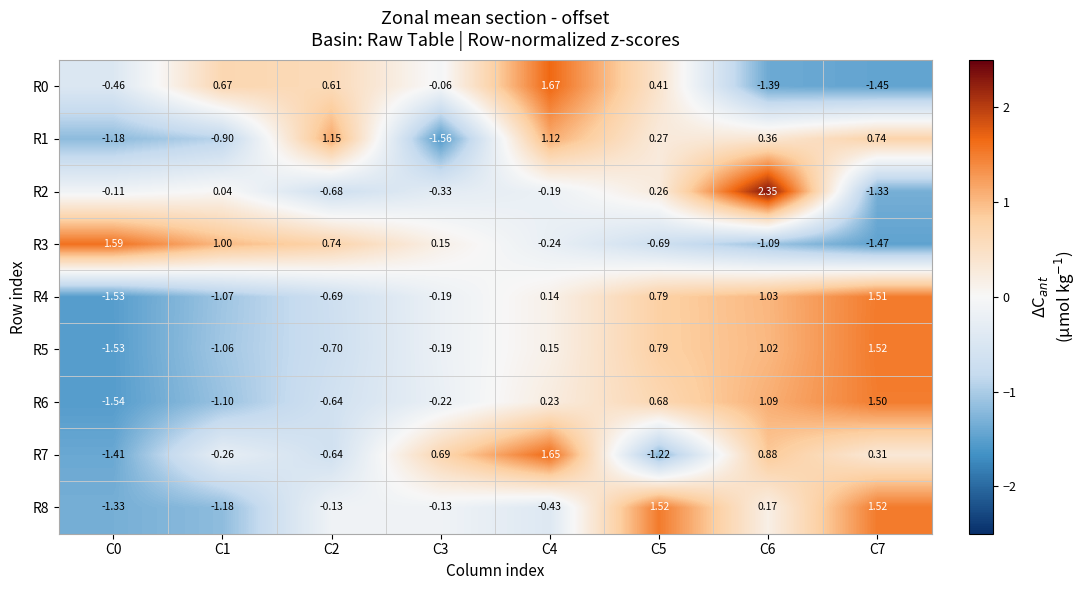

How many values in R2 are above zero?

3